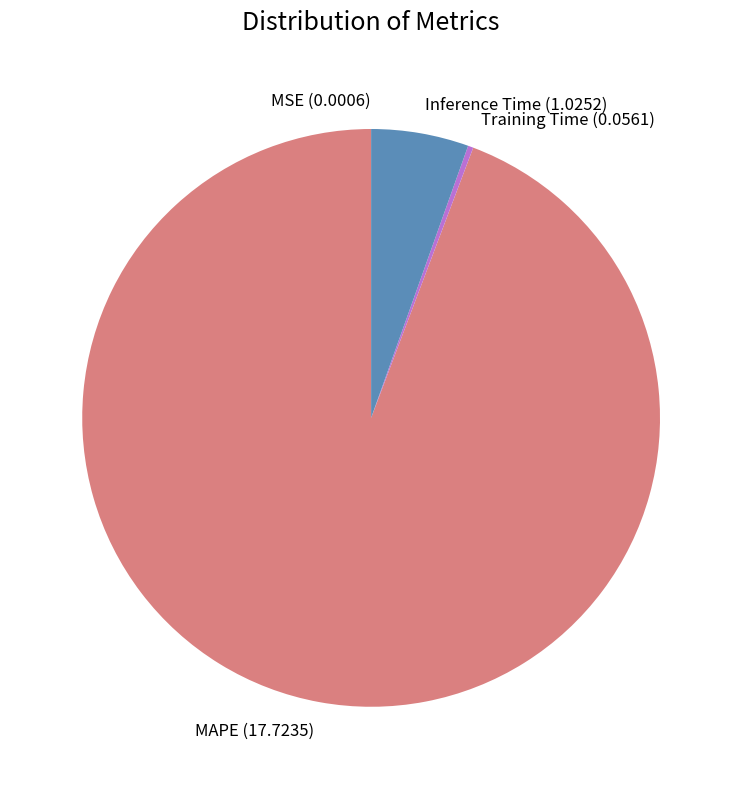

Is there a majority slice in this chart?

Yes